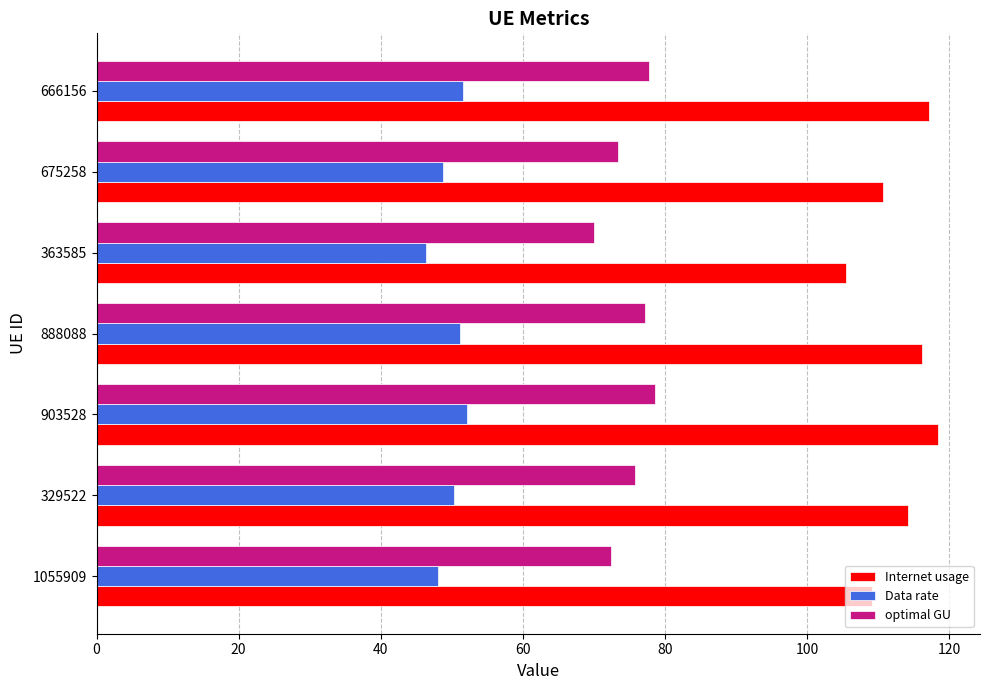

Which series has the largest total across all categories?

Internet usage